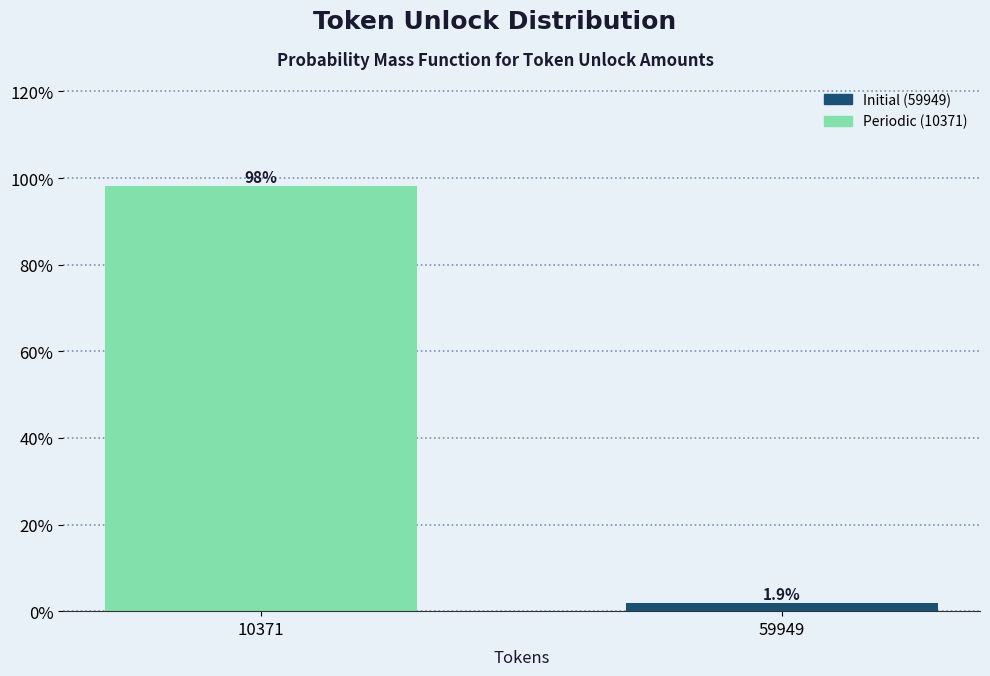

Reading right to left, transcribe all the data shown in this chart.

59949=1.9	10371=98.1